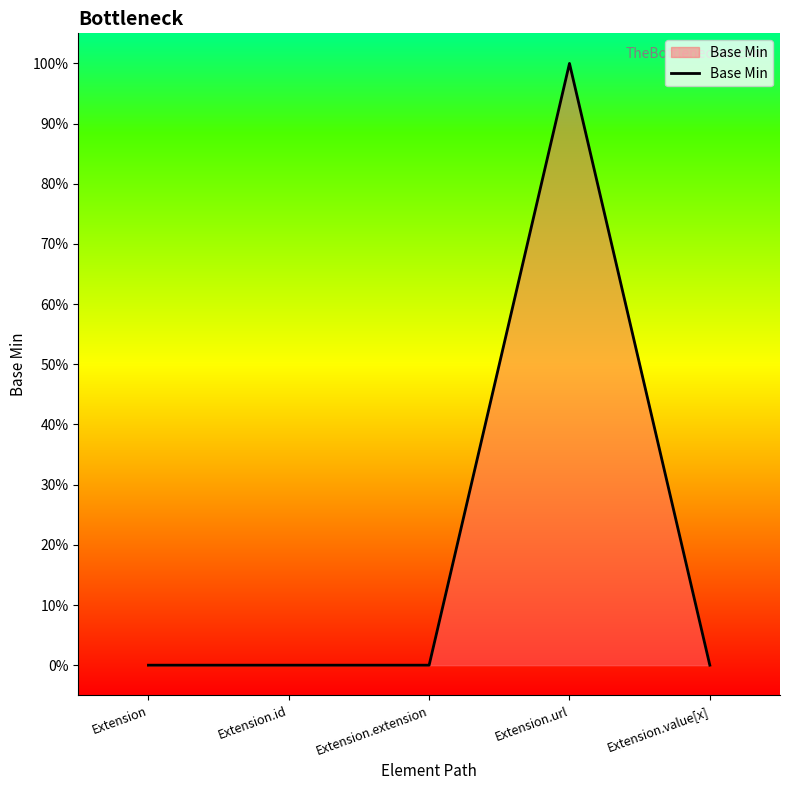

Where is the data nearest to the value 0?

Extension